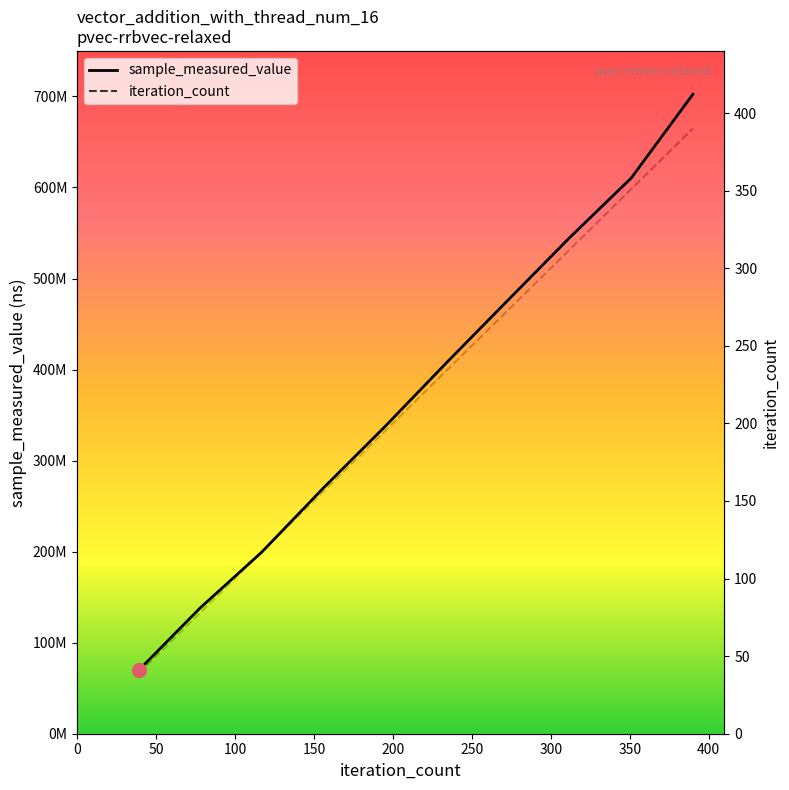

What is the total value across all series at 273?

476371231